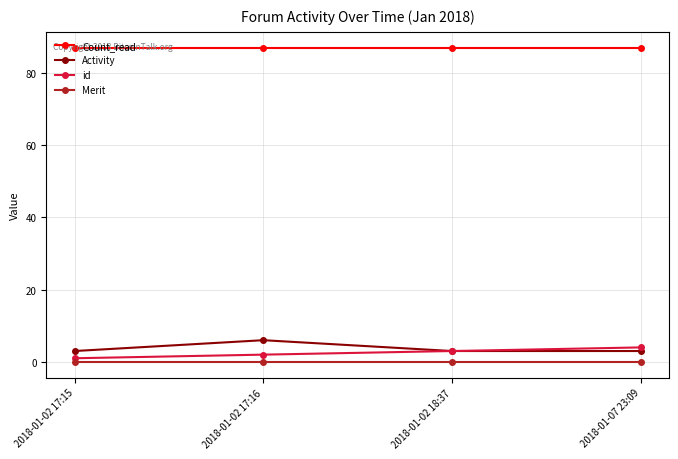

What is the label of the 2nd point from the left?

2018-01-02 17:16